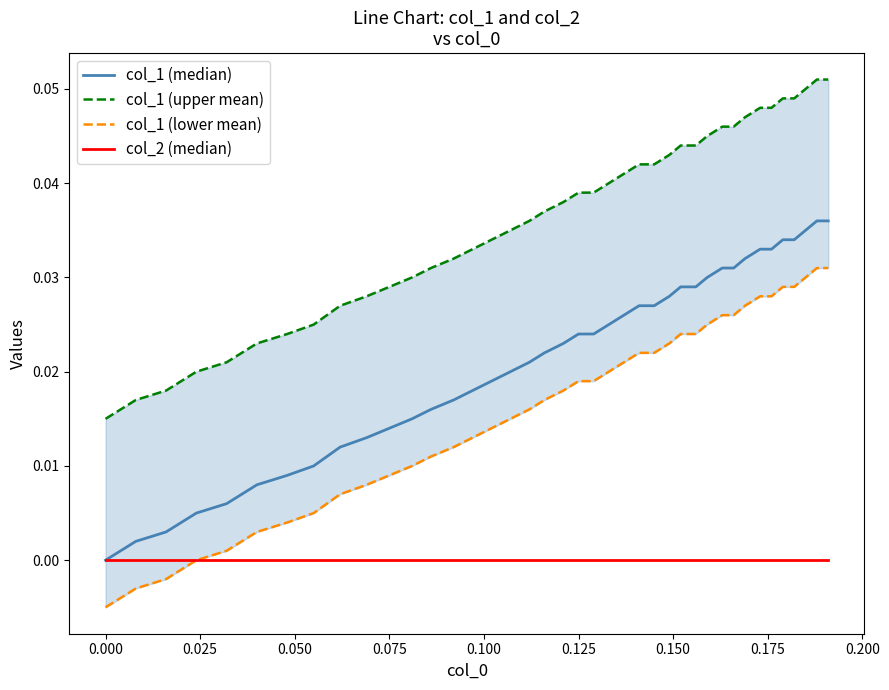

What are all the series names shown in the legend?

col_1 (median), col_1 (upper mean), col_1 (lower mean), col_2 (median)